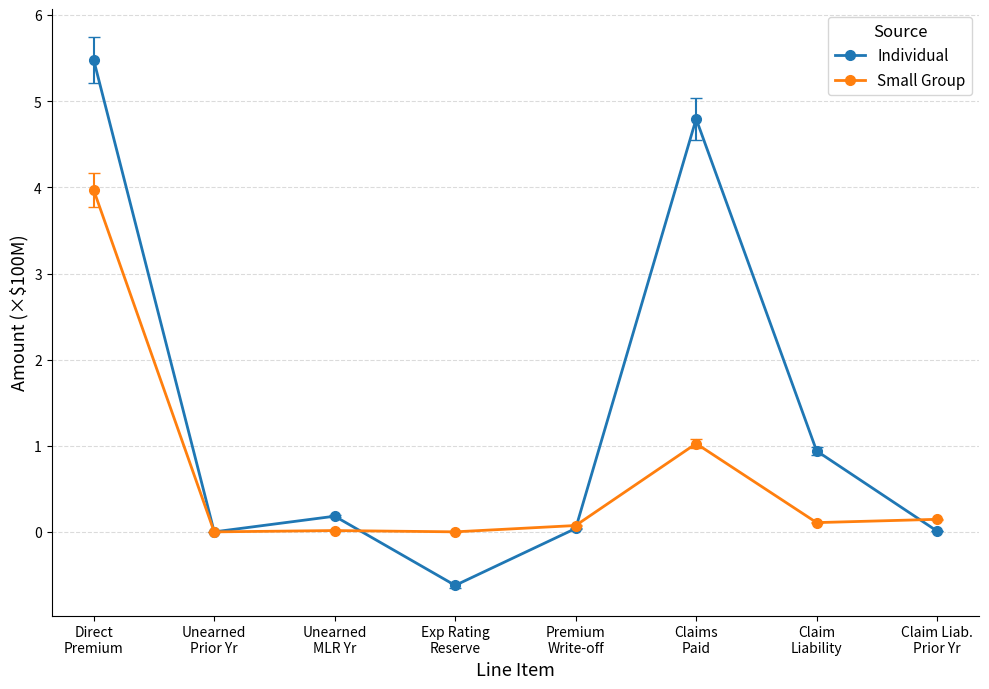

Which series has the largest range (max minus min)?

Individual